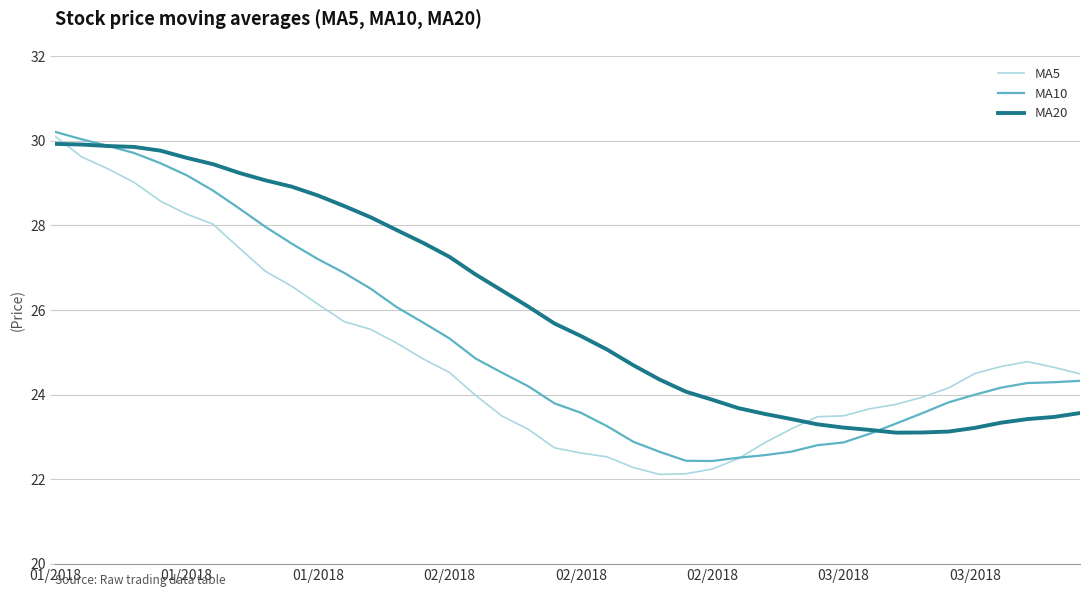

After their last crossing, which series has the higher values: MA20 or MA10?

MA10